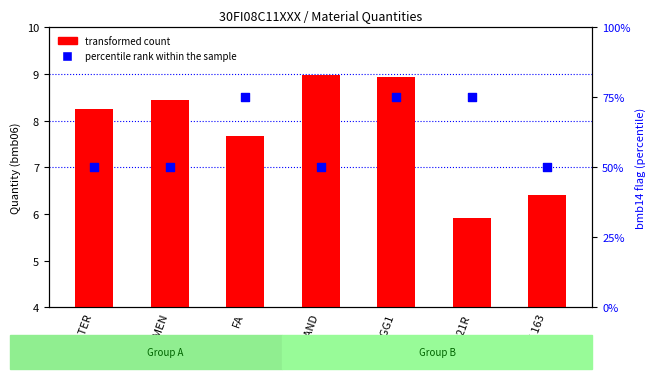

At how many categories does at least one series exceed 59?

3